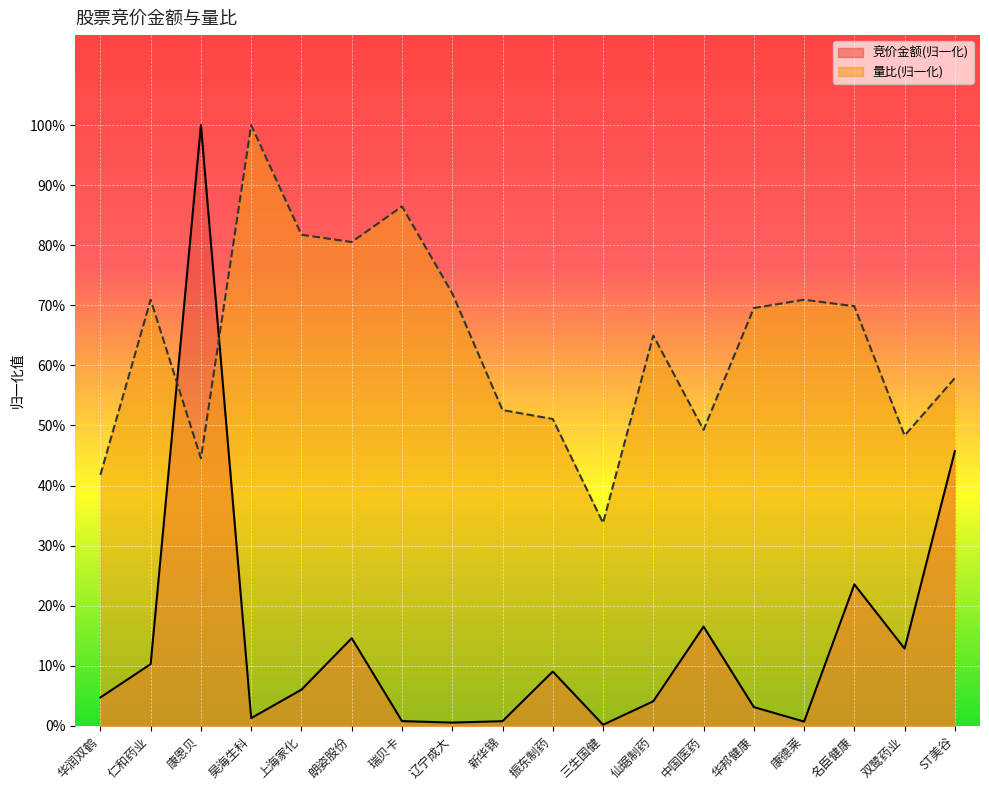

What is the difference between the second highest and second lowest values in the 量比 series?

0.4